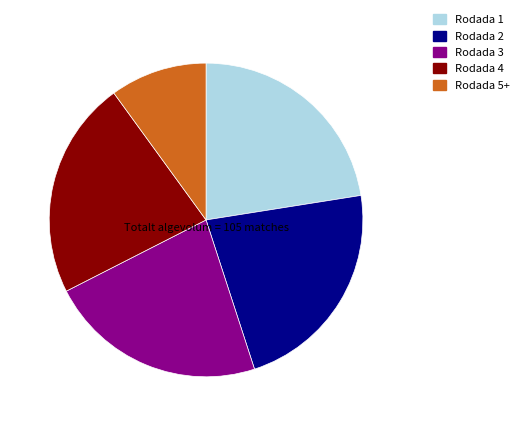

Does Rodada 3 represent more than half of the total?

No